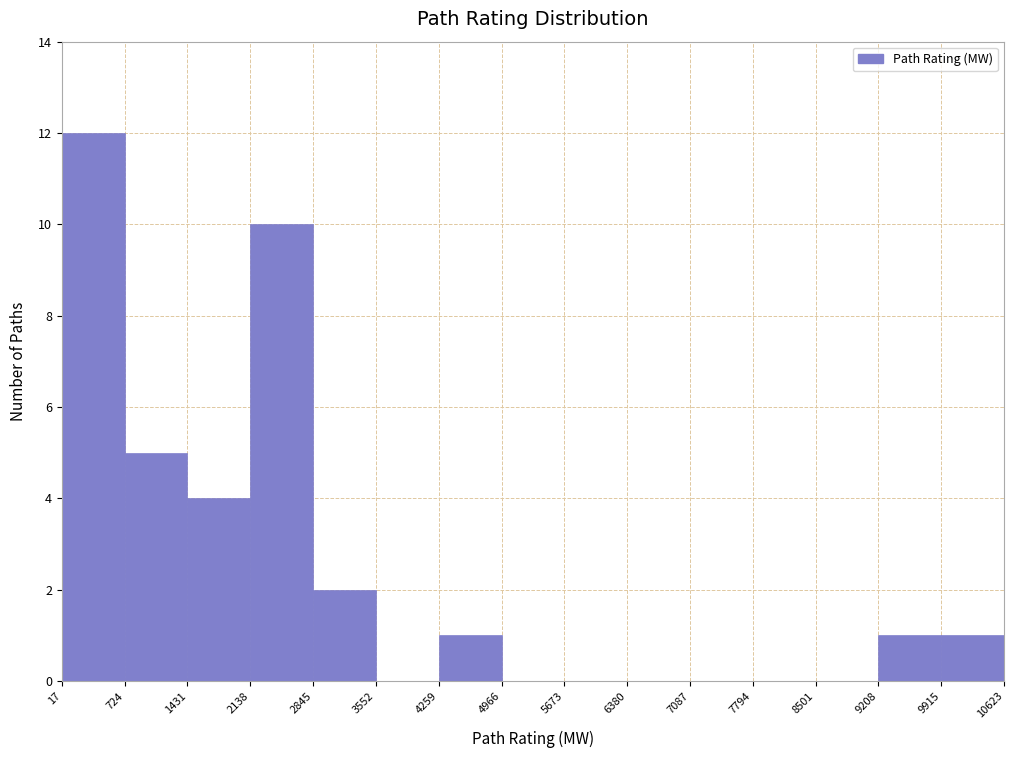

How tall is the bar that spans 9208 to 9915 on the x-axis? The values are not printed on the chart, so give them approximately, as read against the axis.

1